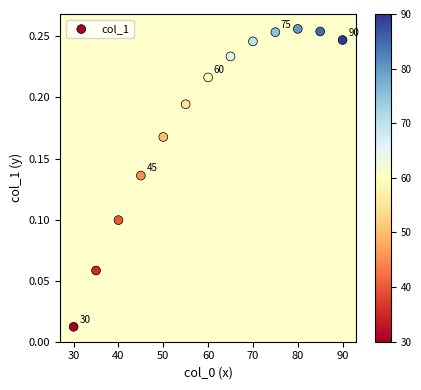

What is the range of X values (max minus min)?

60.0